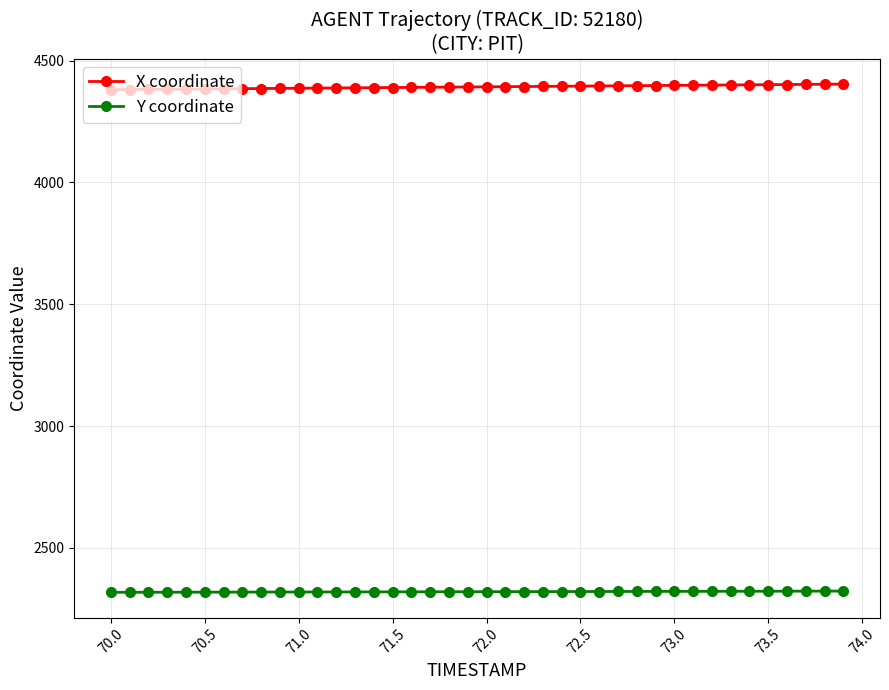

Is this an area chart (filled region under the line)?

No